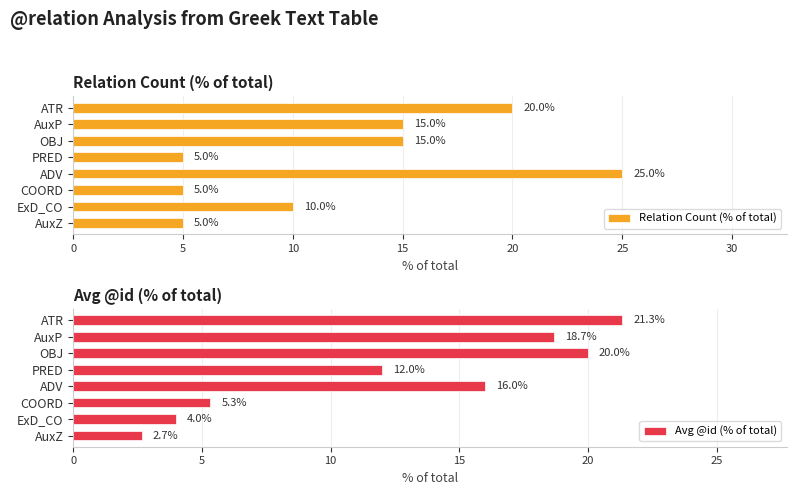

Rank the categories by Avg @id (% of total) value from highest to lowest.

ATR, OBJ, AuxP, ADV, PRED, COORD, ExD_CO, AuxZ